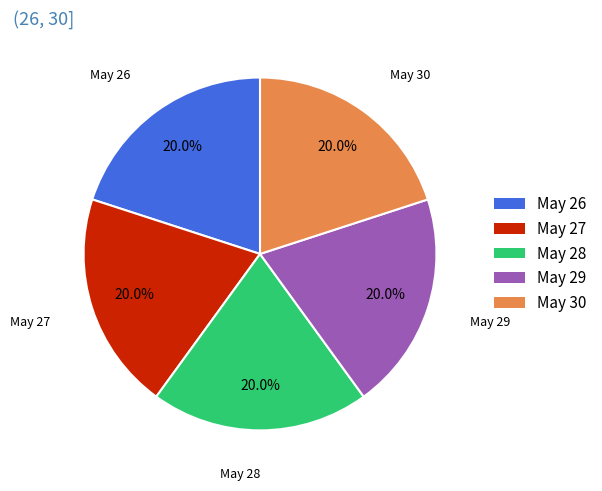

Does any single category account for the majority?

No